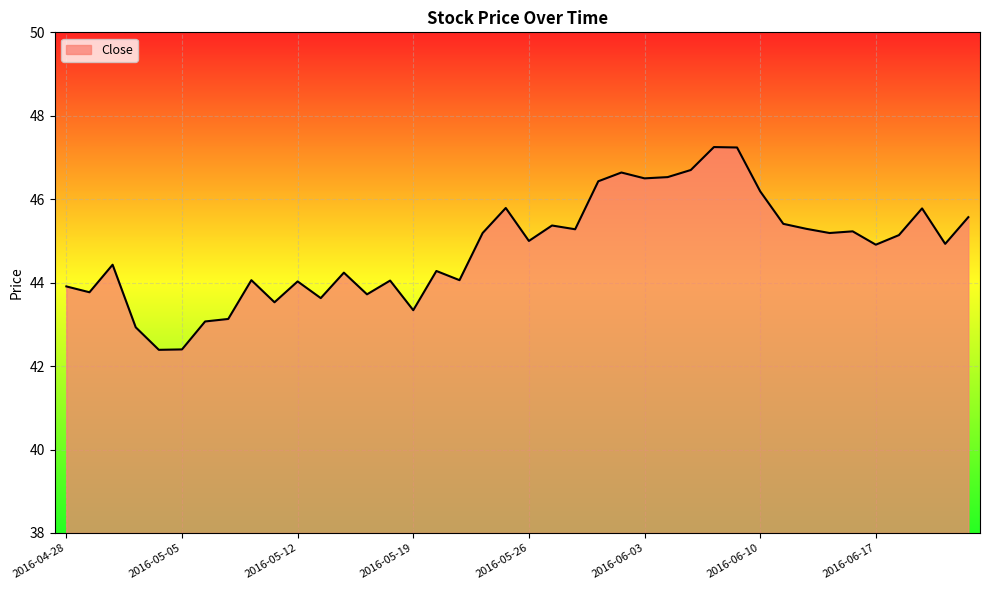

Count the number of data series in this chart.

1